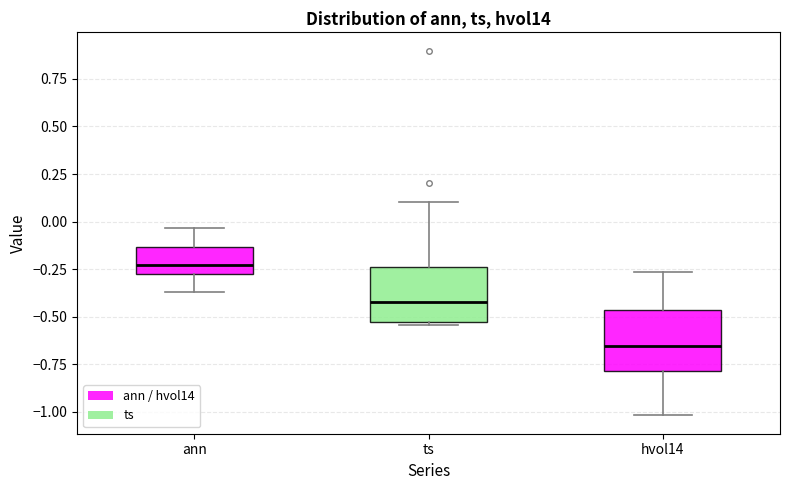

Which box has the lowest median line?

hvol14